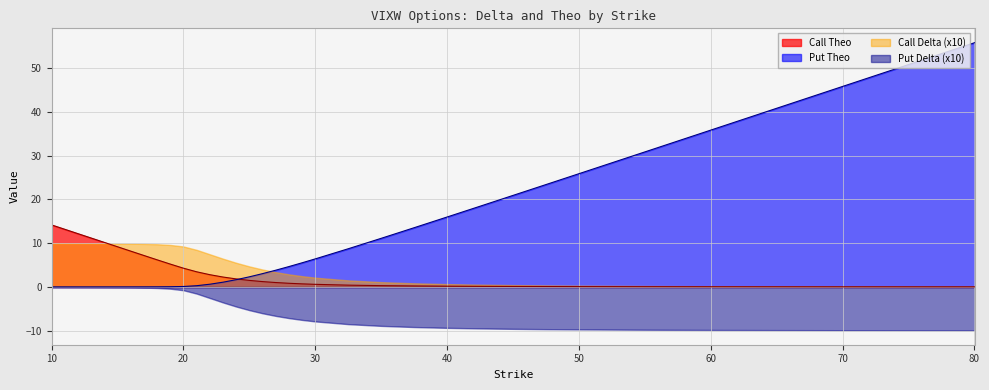

Between which two adjacent categories do Call Theo and Put Theo first intersect?

24 and 25